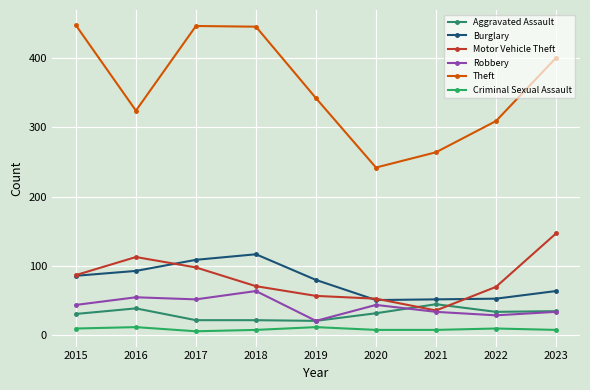

Is it true that Robbery equals 9 at 2019?

False